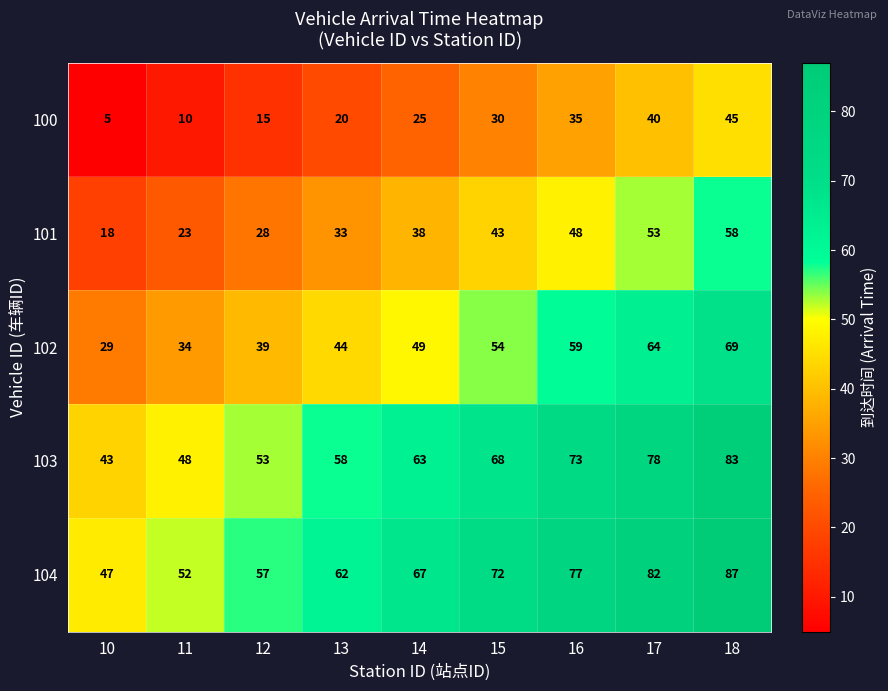

What is the spread (max minus min) of values at 13?

42